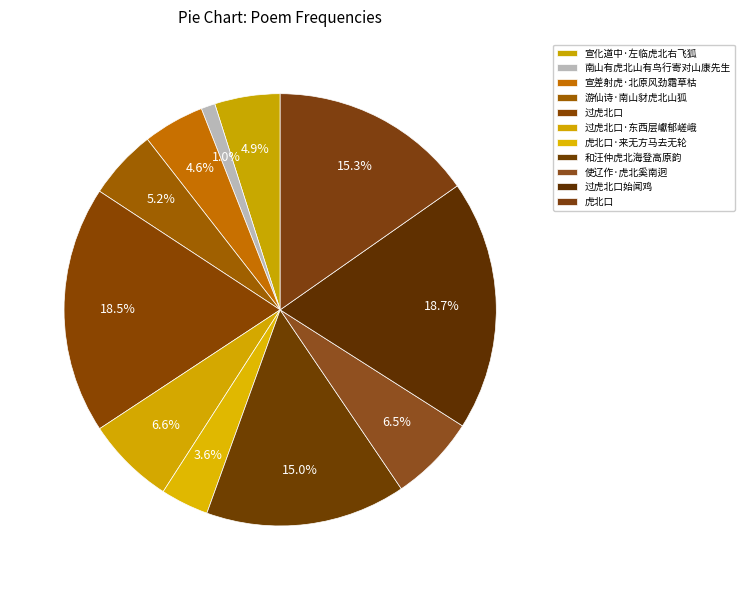

How many slices are in this pie chart?

11